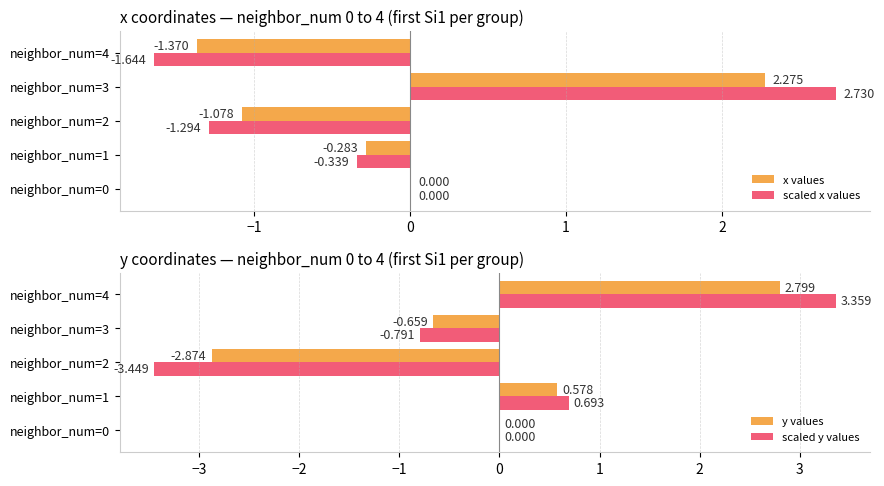

At which label is scaled x values closest to 0?

neighbor_num=0